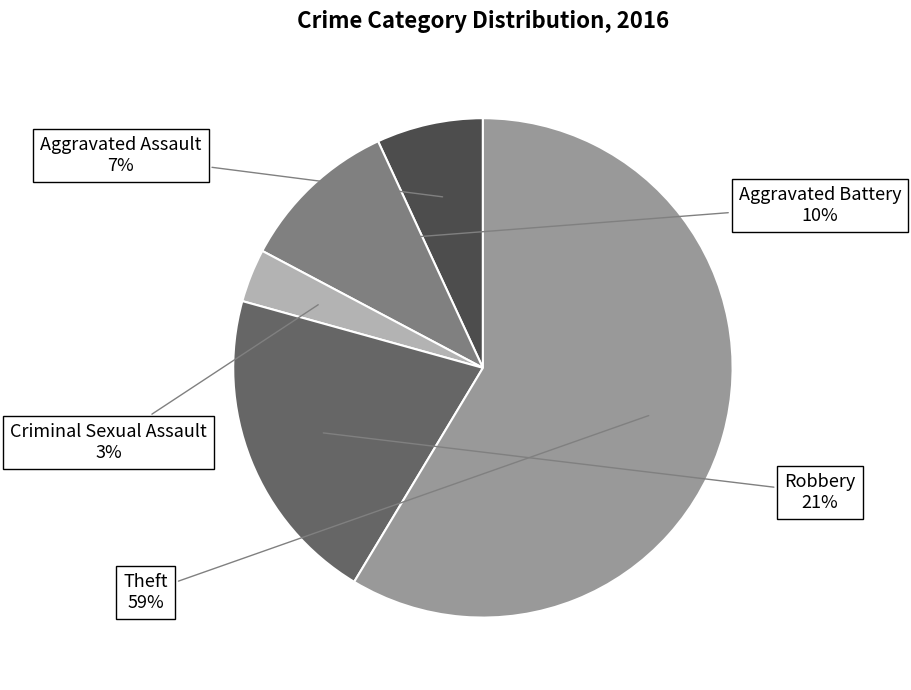

To the nearest percent, what is the average slice percentage?

20%